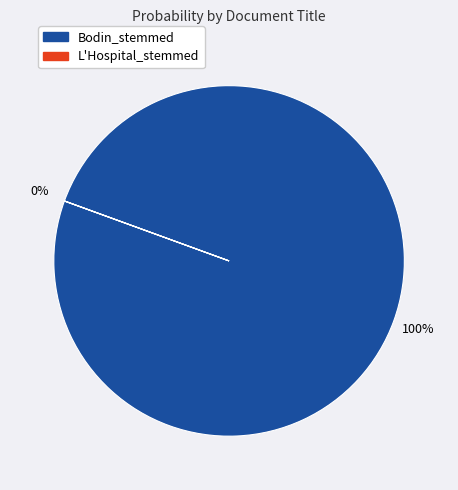

Which has a higher value, L'Hospital_stemmed or Bodin_stemmed?

Bodin_stemmed